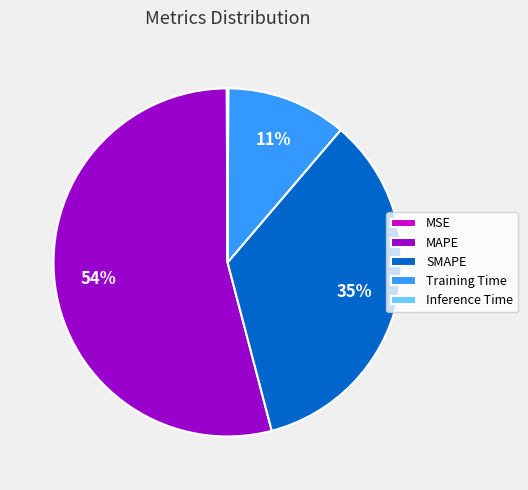

To the nearest percent, what percentage of the pie is Training Time?

11%